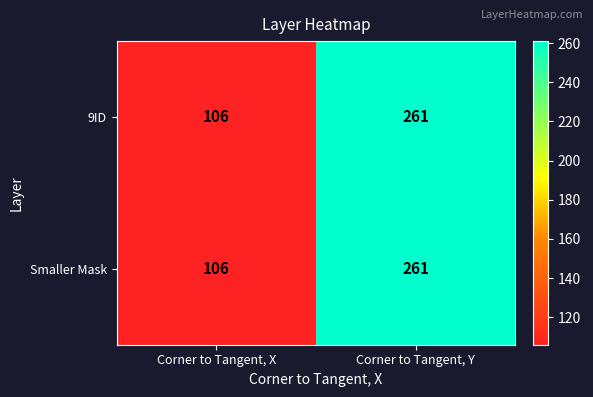

Reading left to right, transcribe all the data shown in this chart.

9ID: Corner to Tangent, X=106	Corner to Tangent, Y=261
Smaller Mask: Corner to Tangent, X=106	Corner to Tangent, Y=261